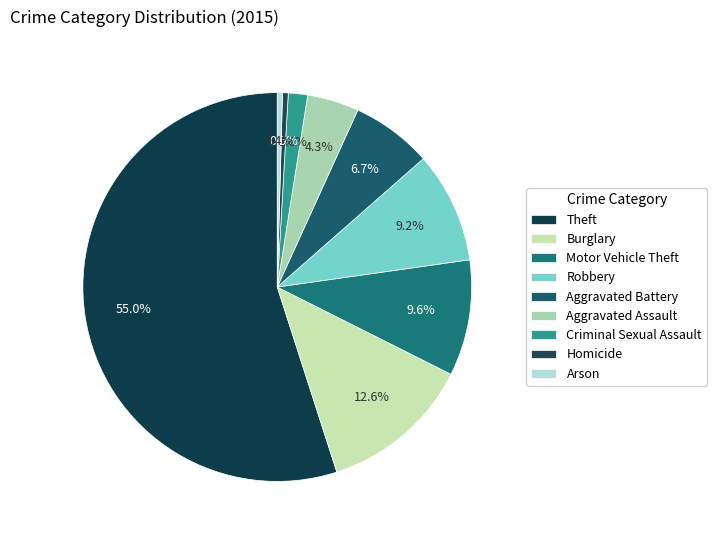

How many slices are in this pie chart?

9